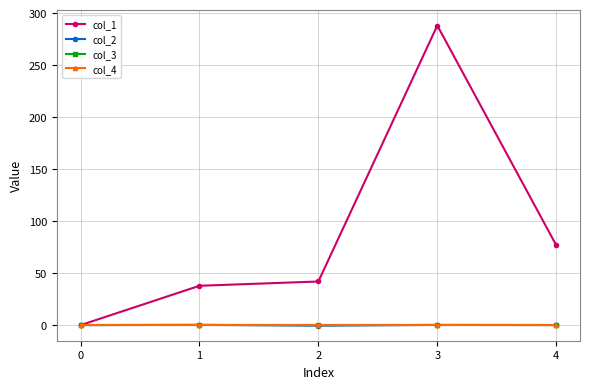

True or false: col_2 has more than 2 interior local peaks.

False